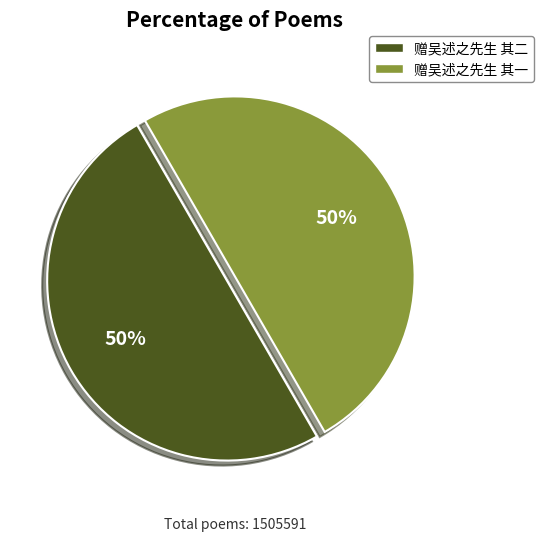

To the nearest percent, what portion does 赠吴述之先生 其二 represent?

50%